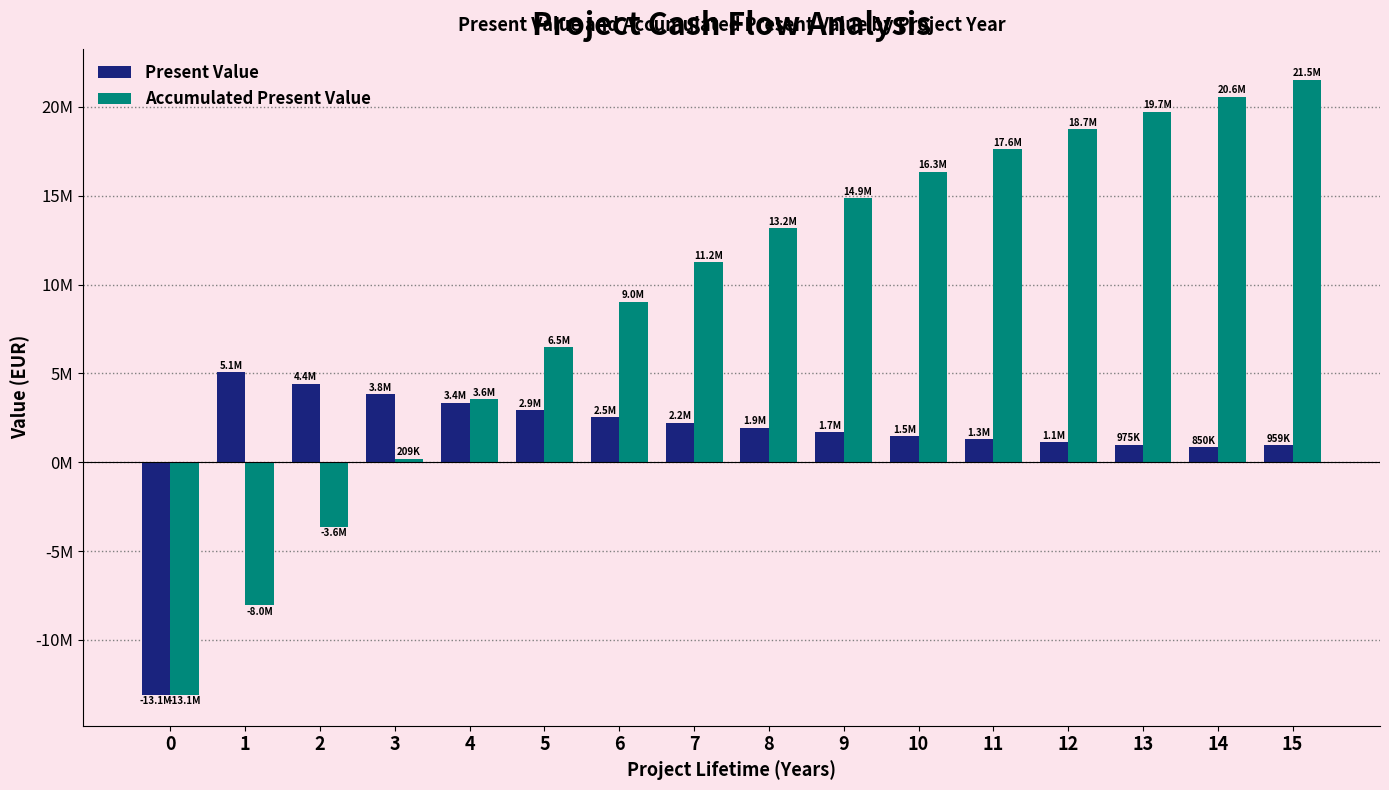

List the series in order of their peak value, lowest first.

Present Value, Accumulated Present Value